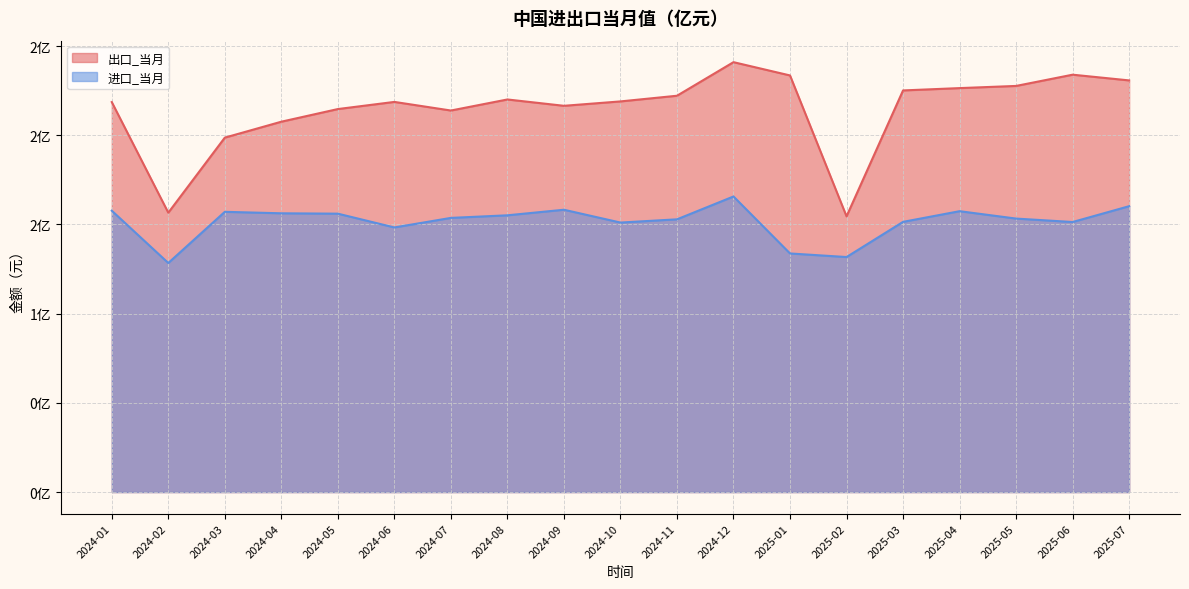

True or false: 出口_当月 has more than 0 points higher than both neighbors.

True